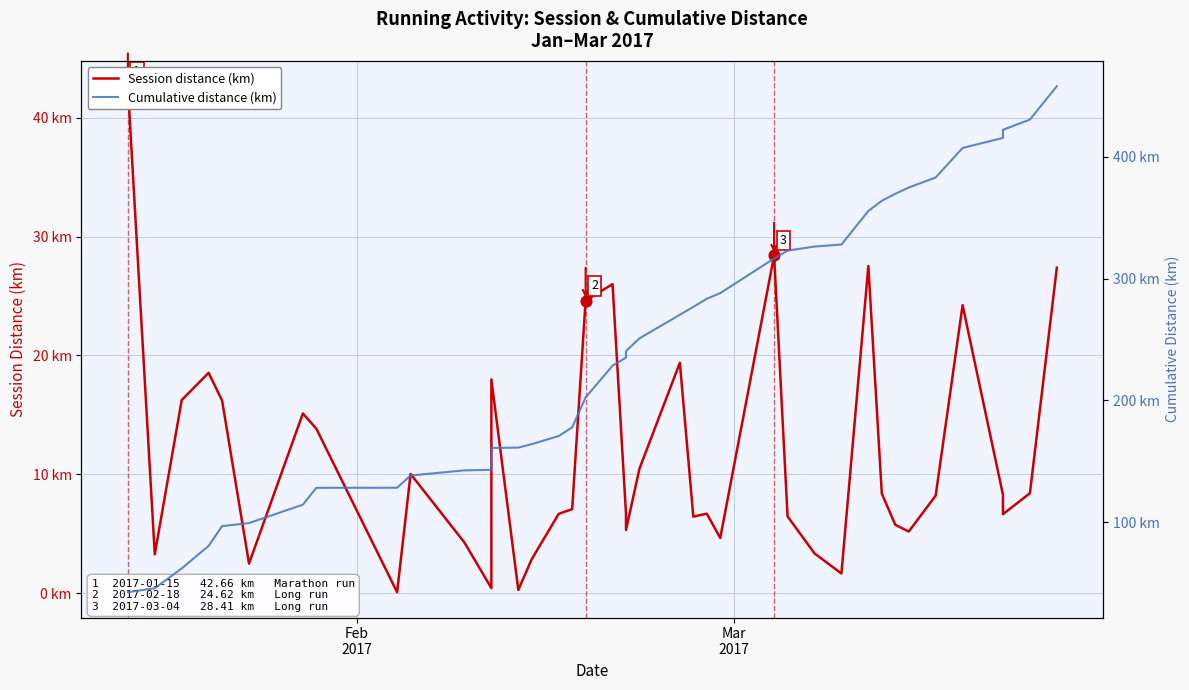

What are all the series names shown in the legend?

Session distance (km), Cumulative distance (km)